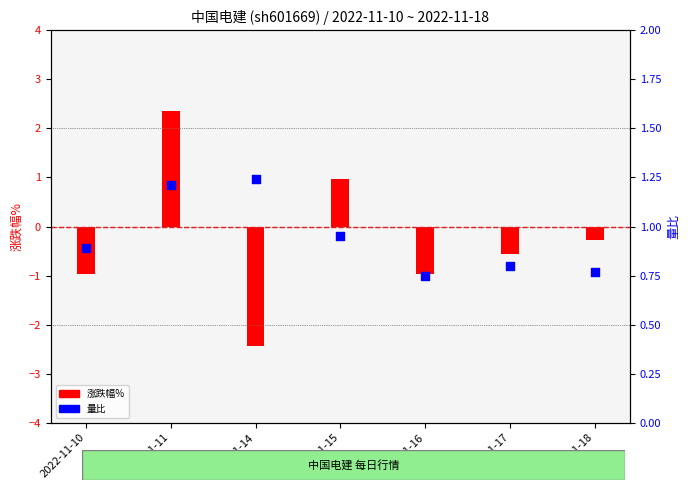

What are all the series names shown in the legend?

涨跌幅%, 量比